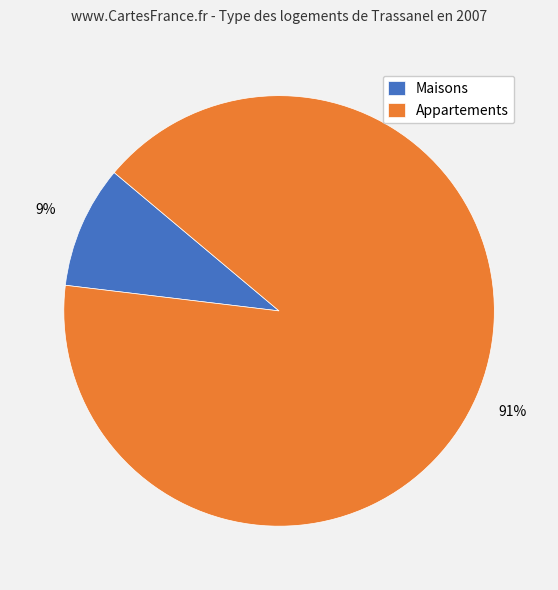

Is there a majority slice in this chart?

Yes